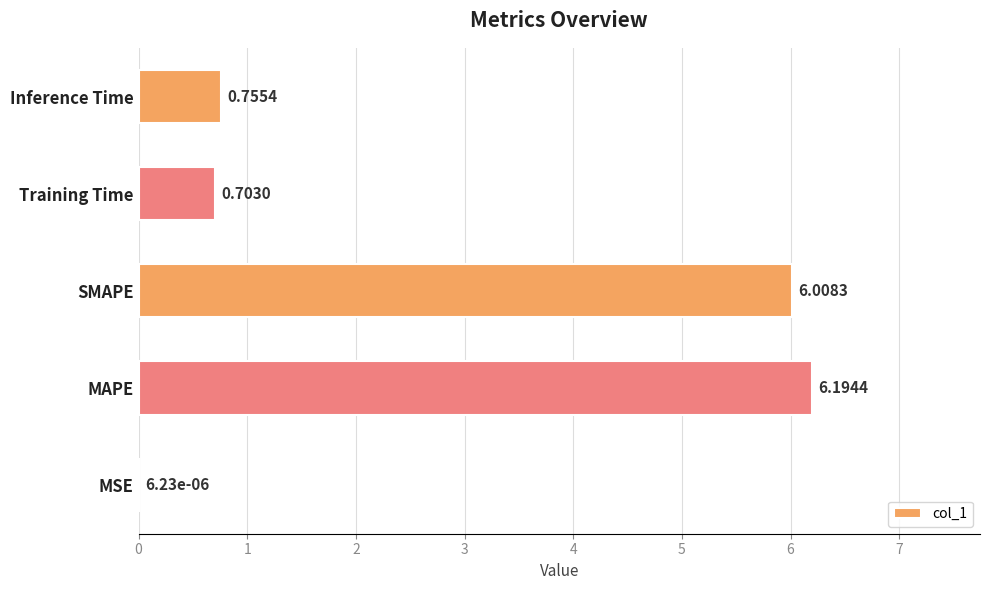

How many data points does each series have?

5